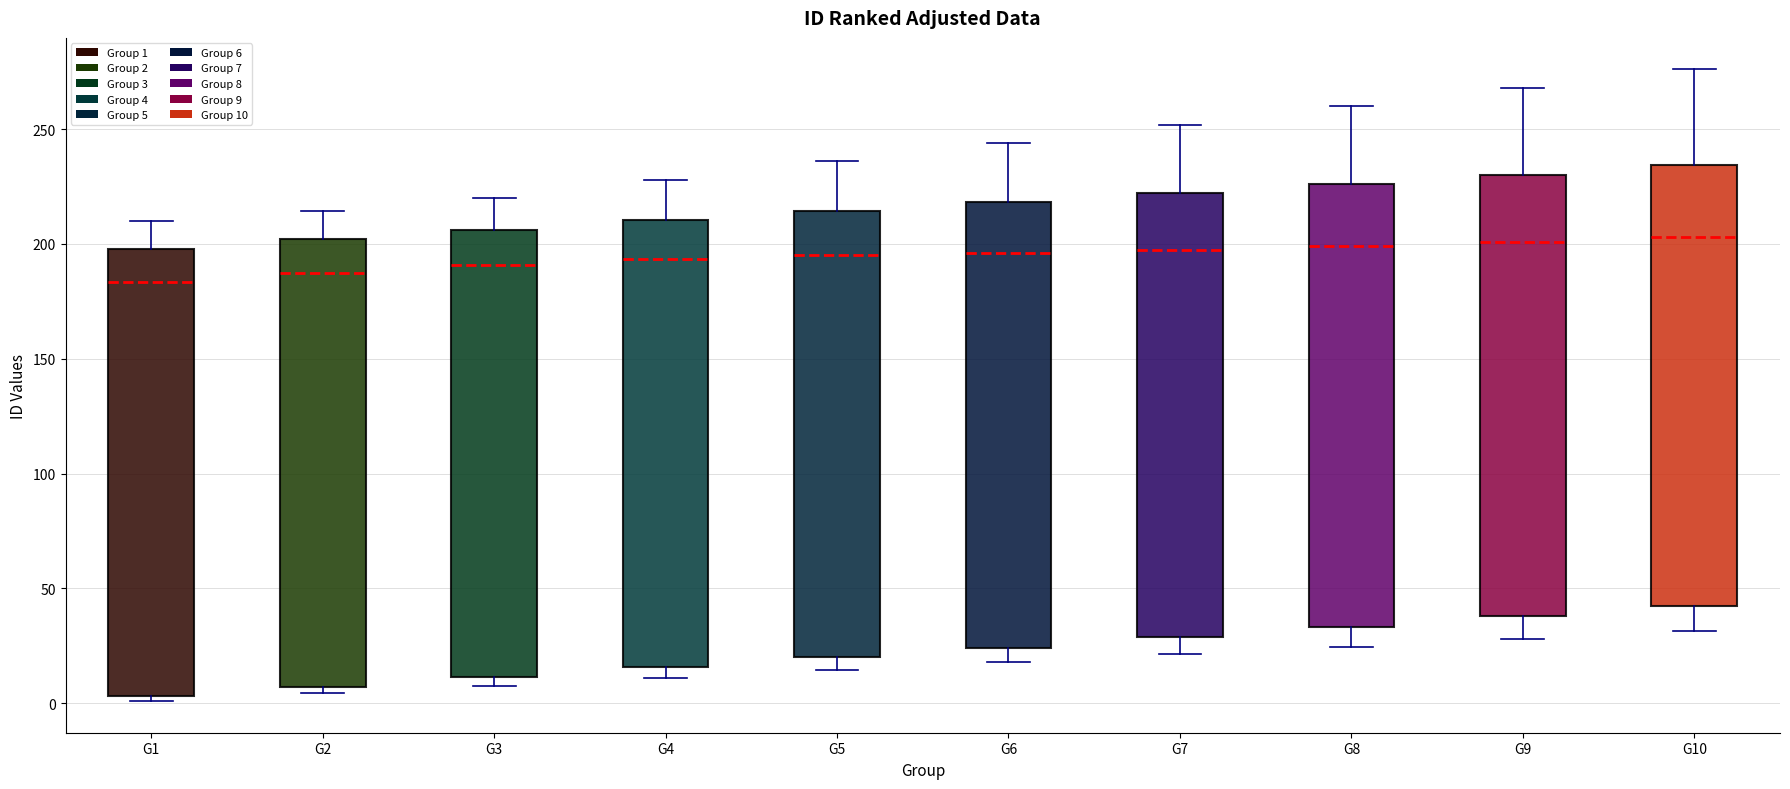

Where is the upper edge of the box for G7 on the y-axis? The values are not printed on the chart, so give them approximately, as read against the axis.

220